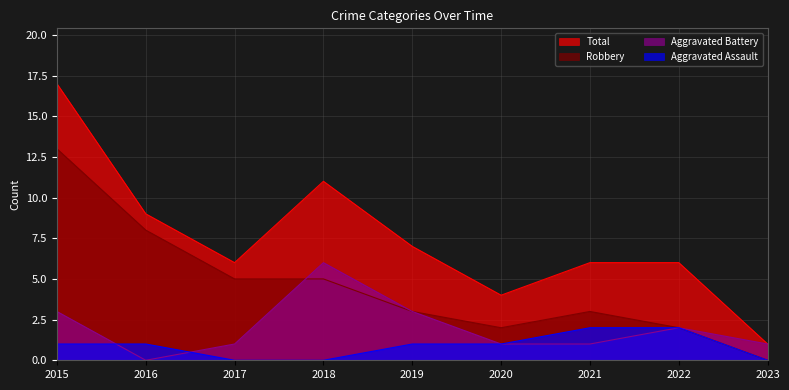

How many lines are shown in the chart?

4